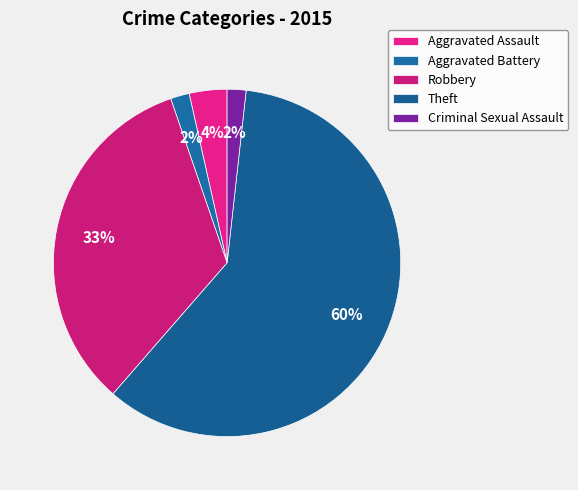

Rank the categories by value from lowest to highest.

Aggravated Battery, Criminal Sexual Assault, Aggravated Assault, Robbery, Theft